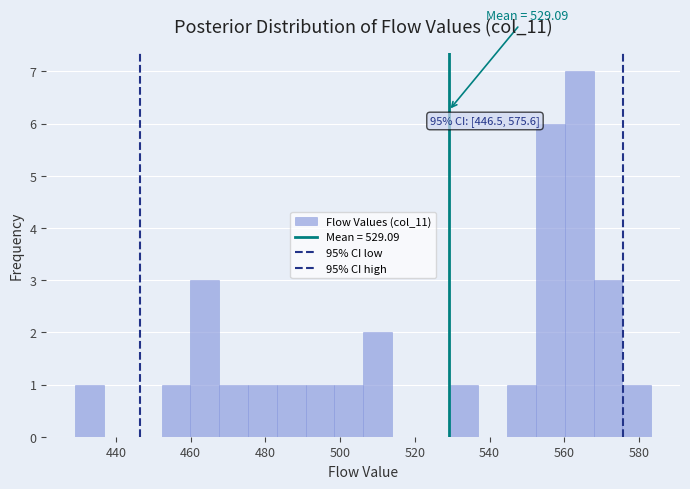

Read against the x-axis, roughly where is the centre of the tallest bar?

564